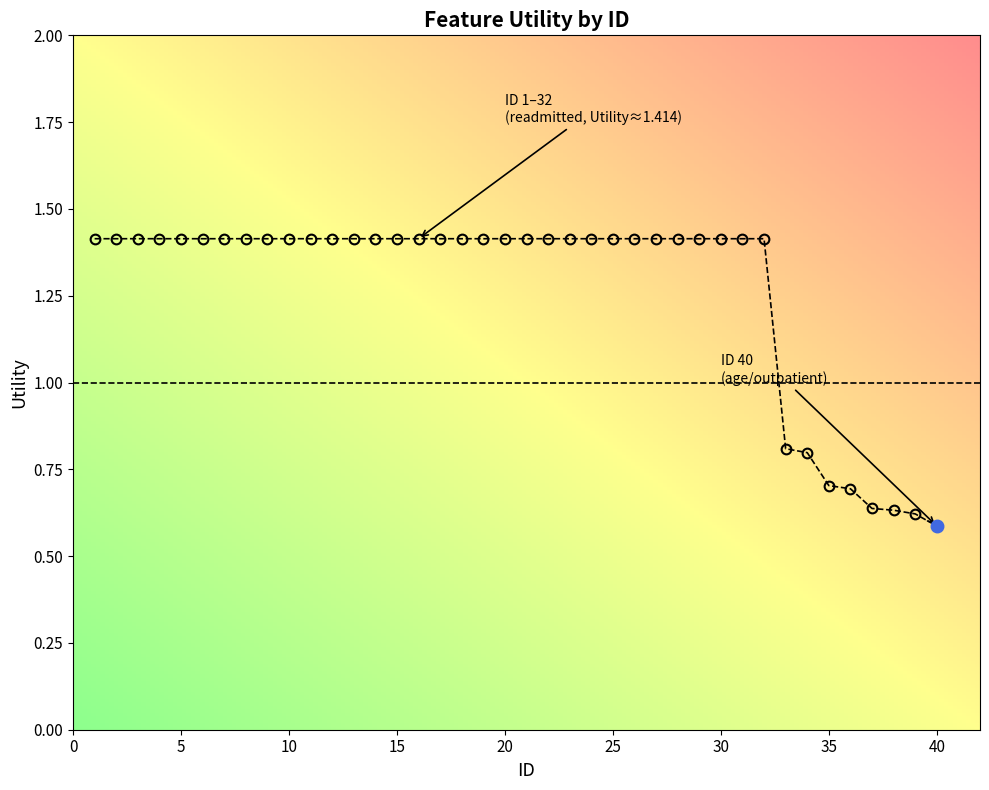

True or false: the data shows 0.8 at 33.

True